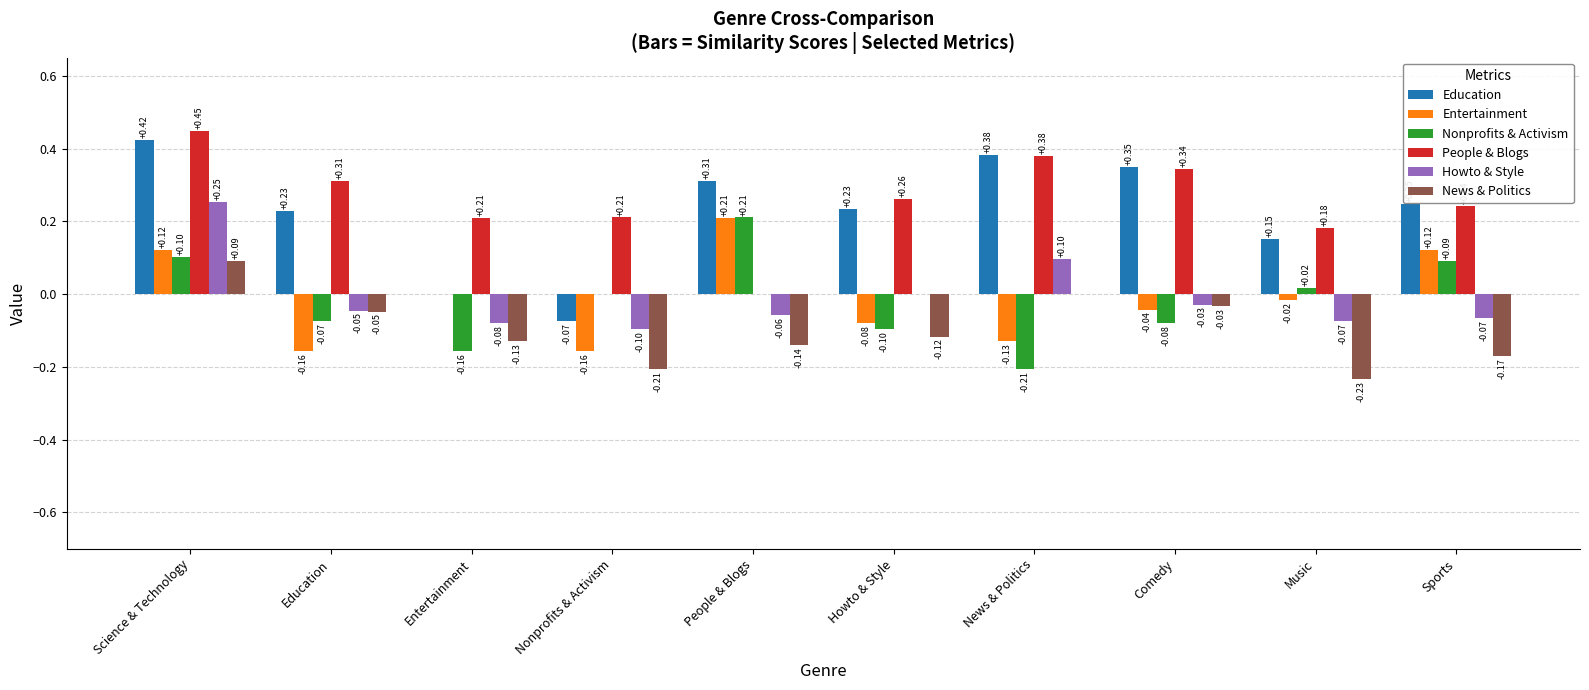

Is the value of Howto & Style at Entertainment greater than the value of Education at Sports?

No